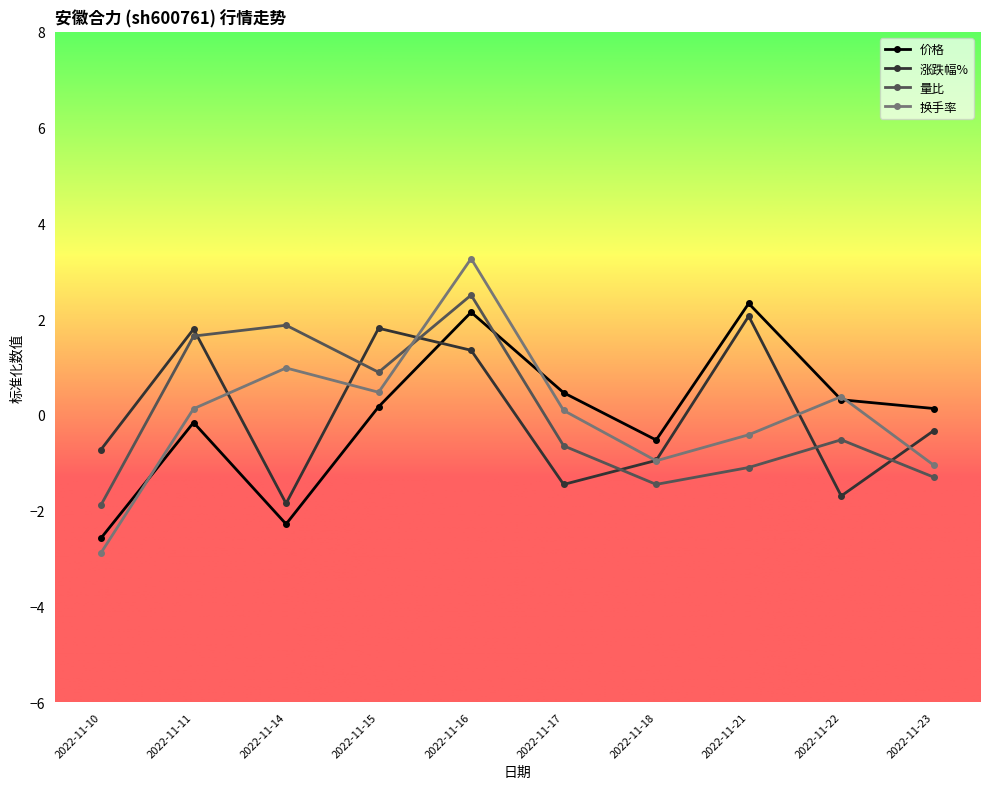

Between which two adjacent categories do 换手率 and 涨跌幅% first intersect?

2022-11-11 and 2022-11-14